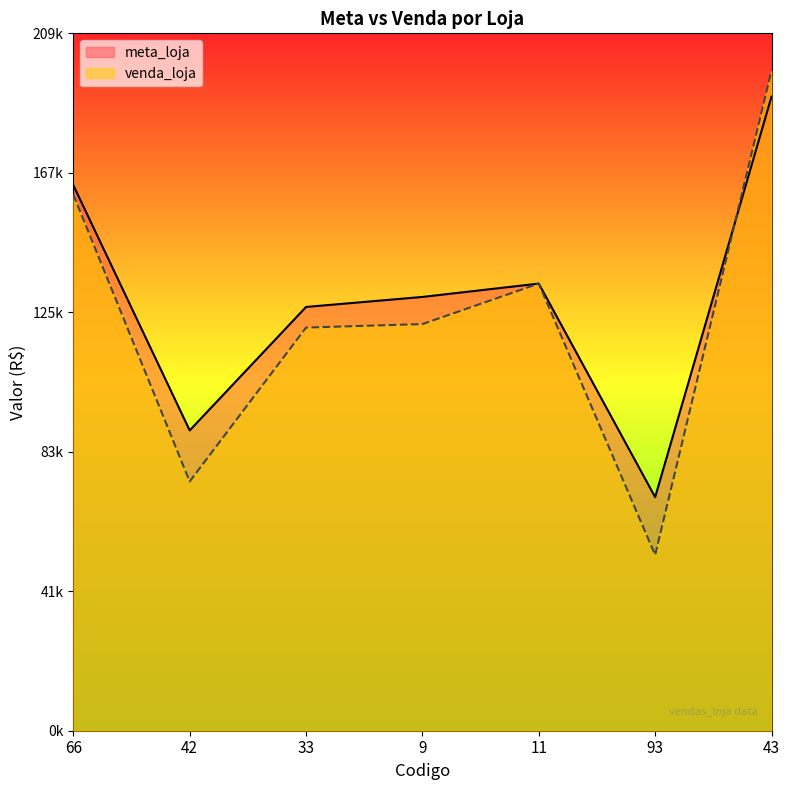

Which series has the largest total across all categories?

meta_loja